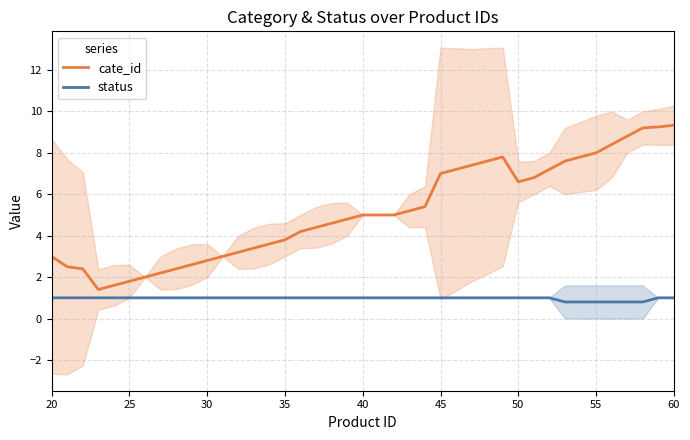

True or false: status and cate_id intersect in this chart.

False